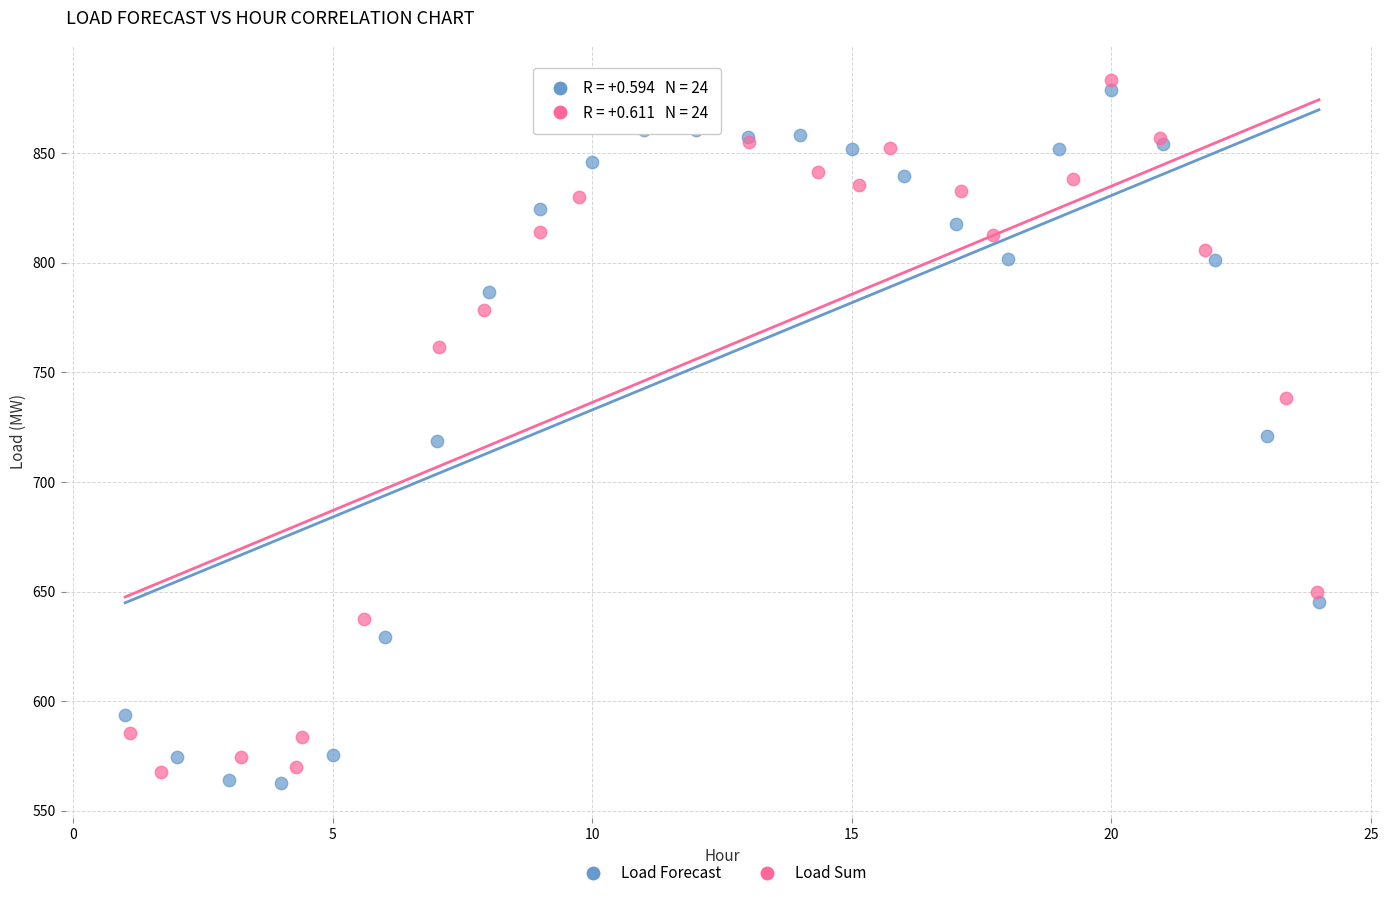

What are all the series names shown in the legend?

Load Forecast, Load Sum